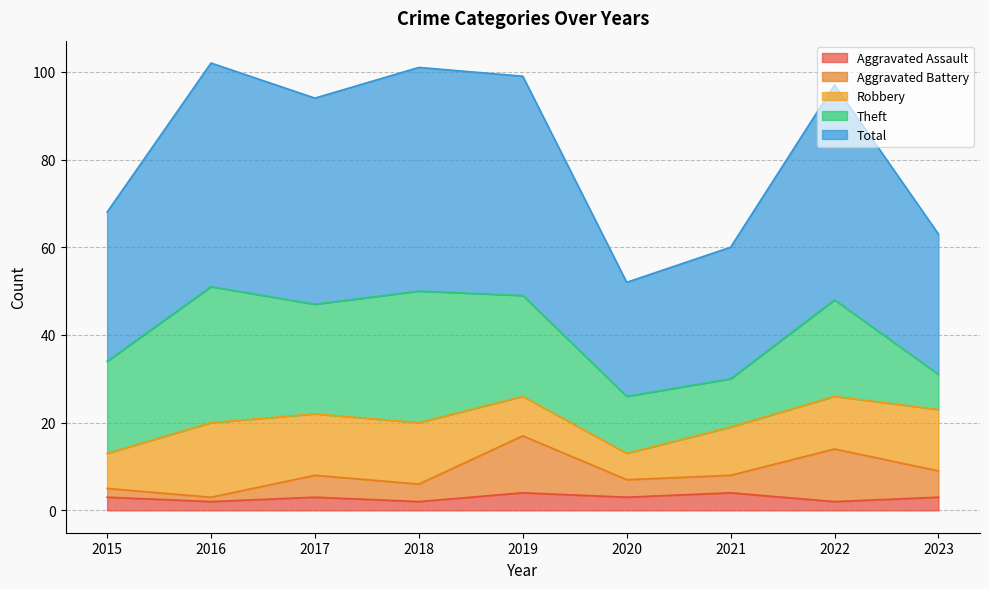

Count the Aggravated Assault values in the range 2 to 3.

7